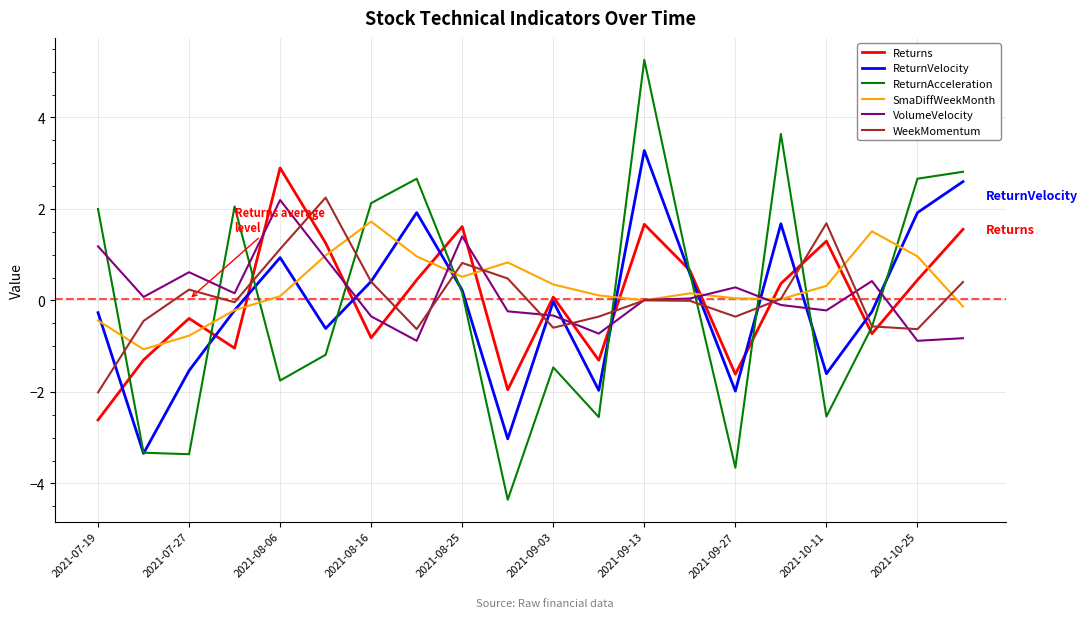

What is the average value of the SmaDiffWeekMonth series?

0.3